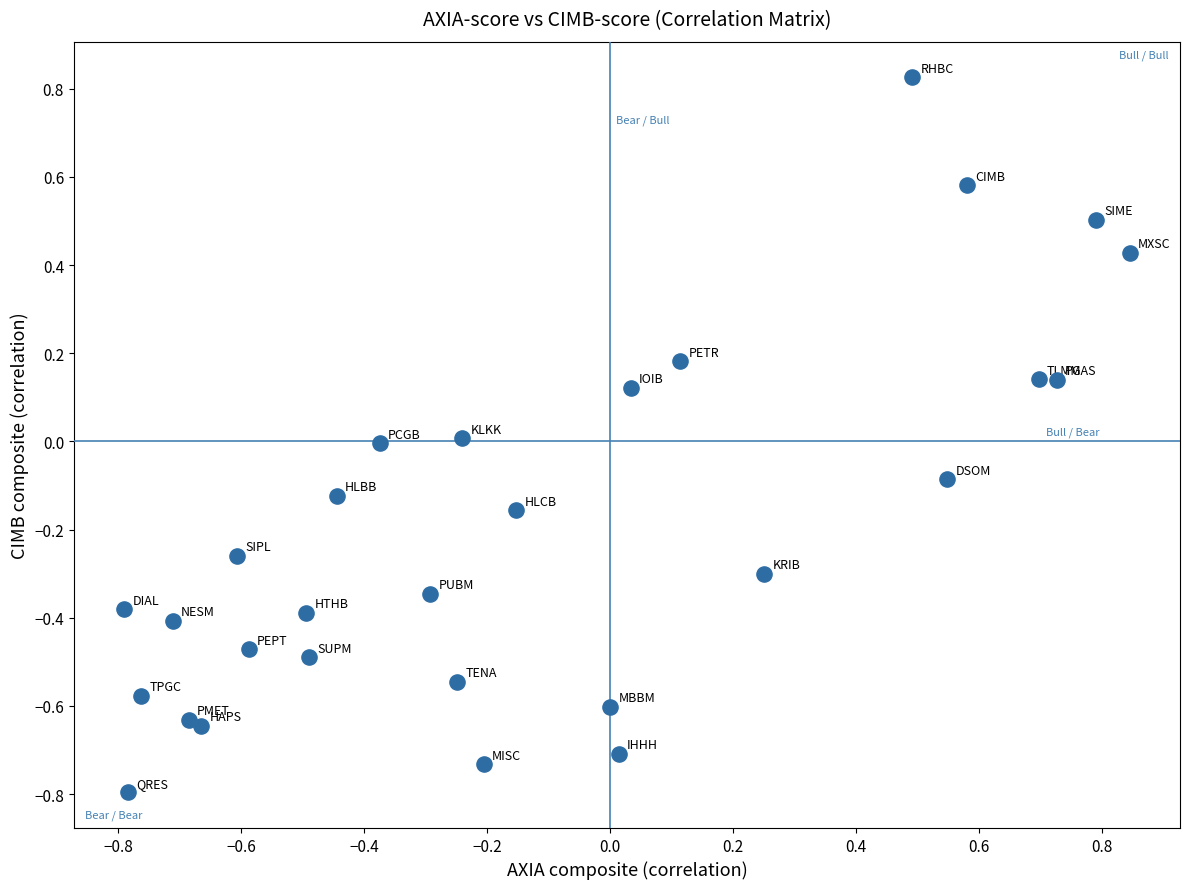

What is the range of X values (max minus min)?

1.6